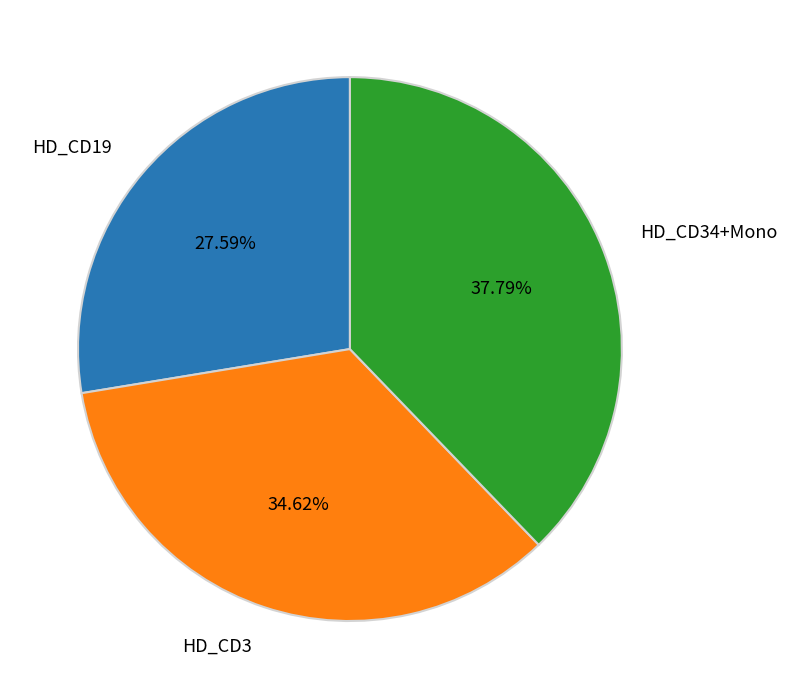

How many slices are in this pie chart?

3